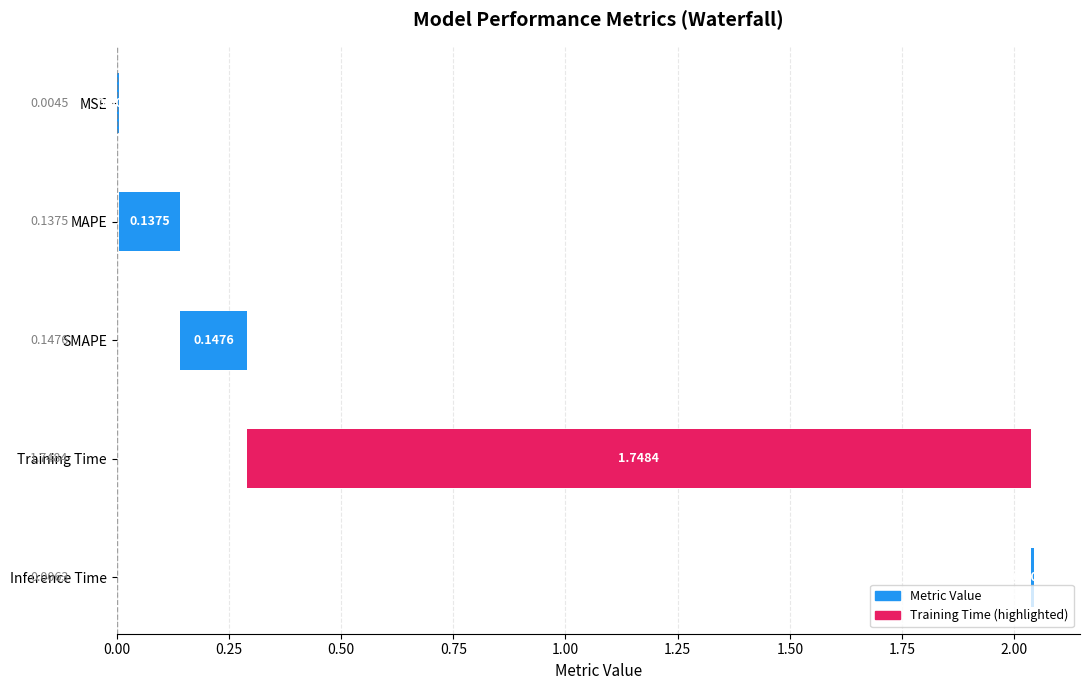

Is it true that the value at Inference Time is 0.0?

False